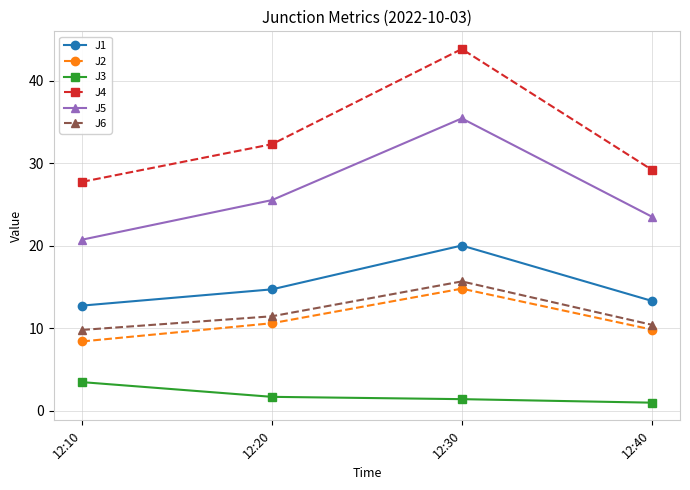

What is the value of the J2 point at the 4th from the left?

9.9